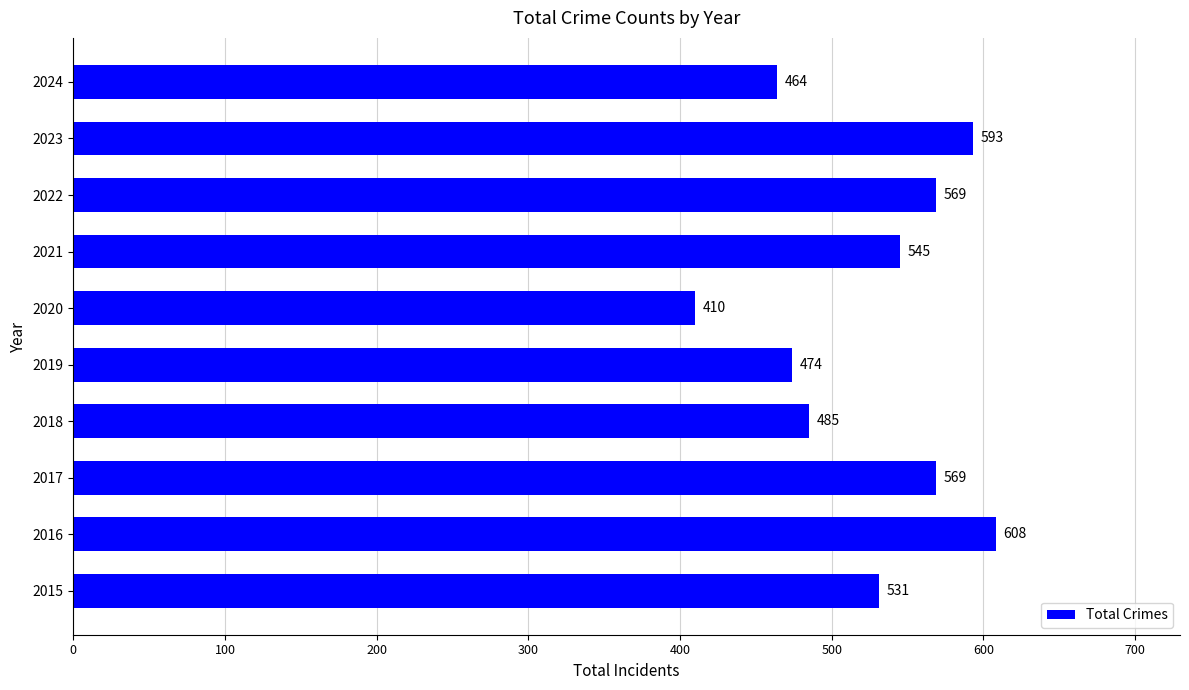

How many categories are shown in the chart?

10